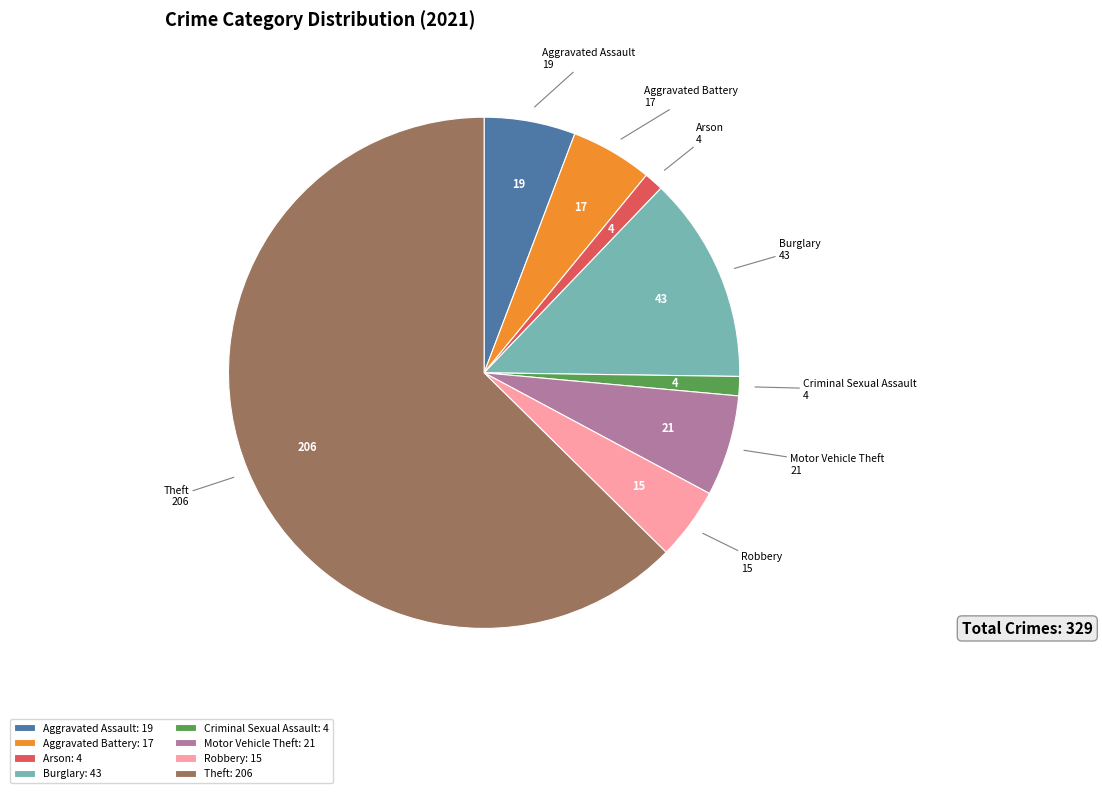

Does any single category account for the majority?

Yes